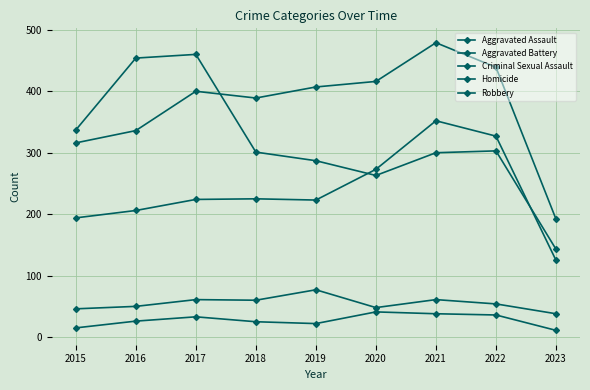

What is the minimum value for Aggravated Assault?

125